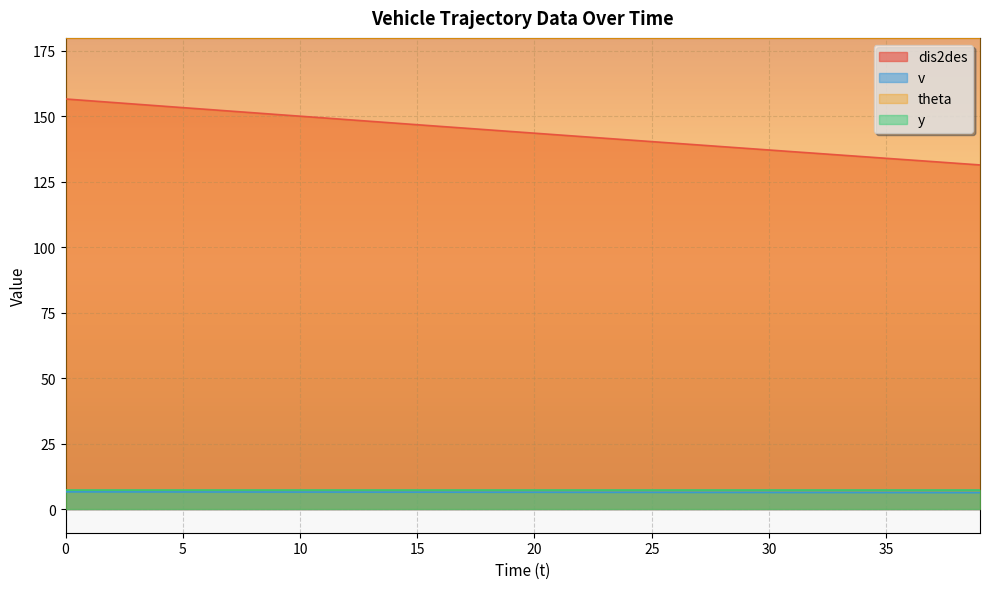

Read the v value at 22.

6.4